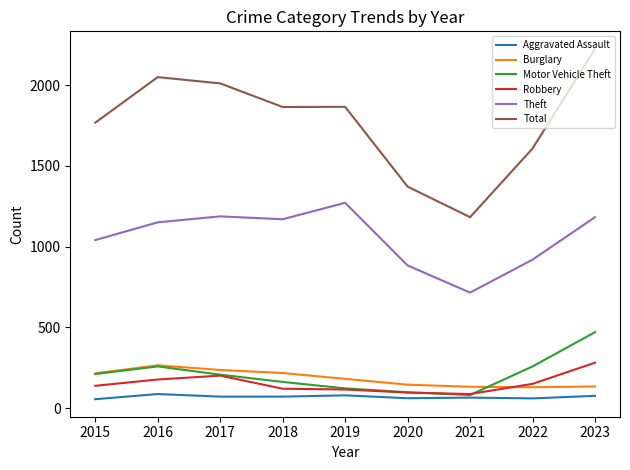

True or false: Burglary and Total cross at least once.

False